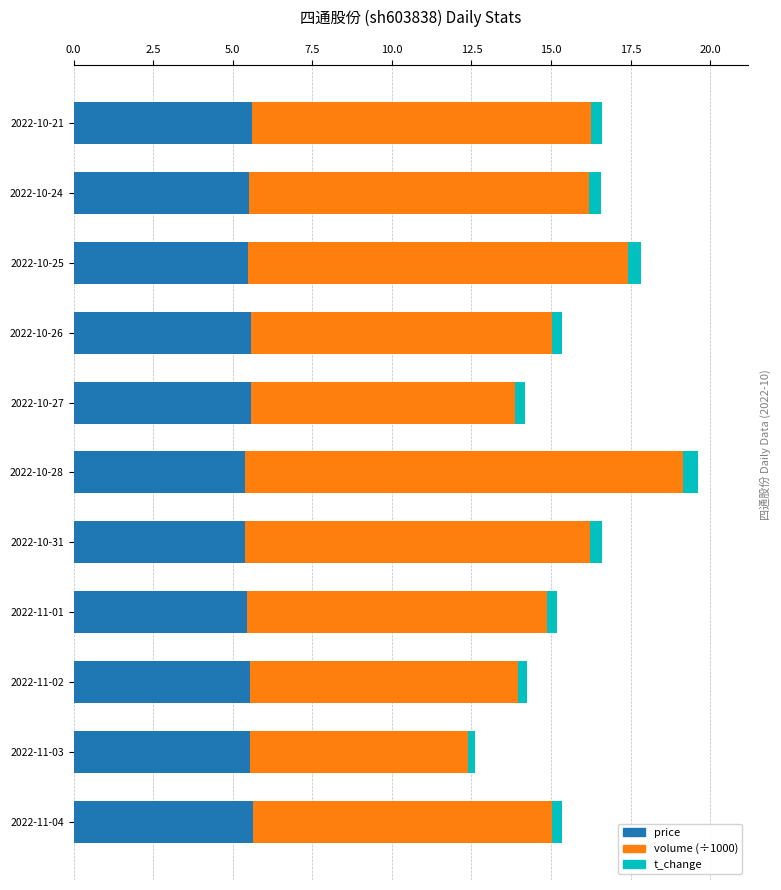

What is the highest value of the price series?

5.6